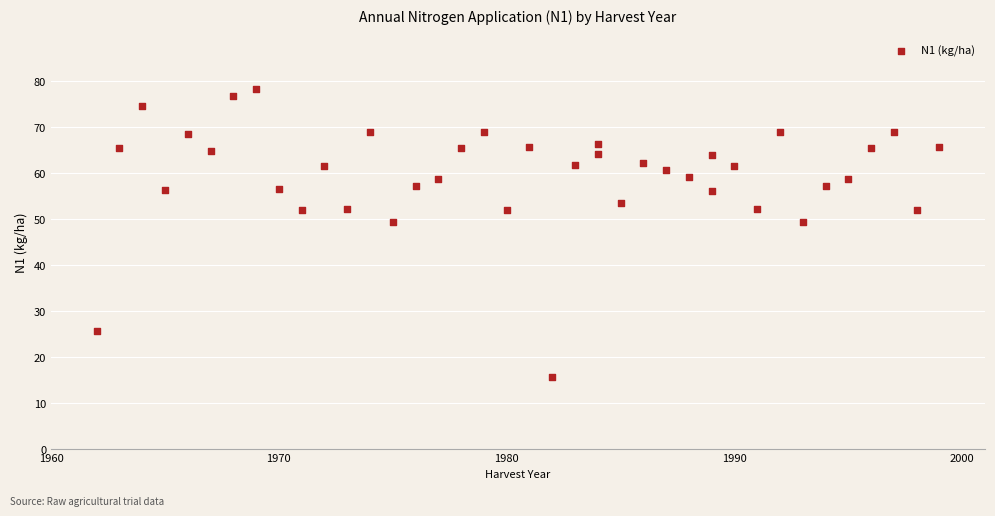

What is the range of Y values (max minus min)?

62.7